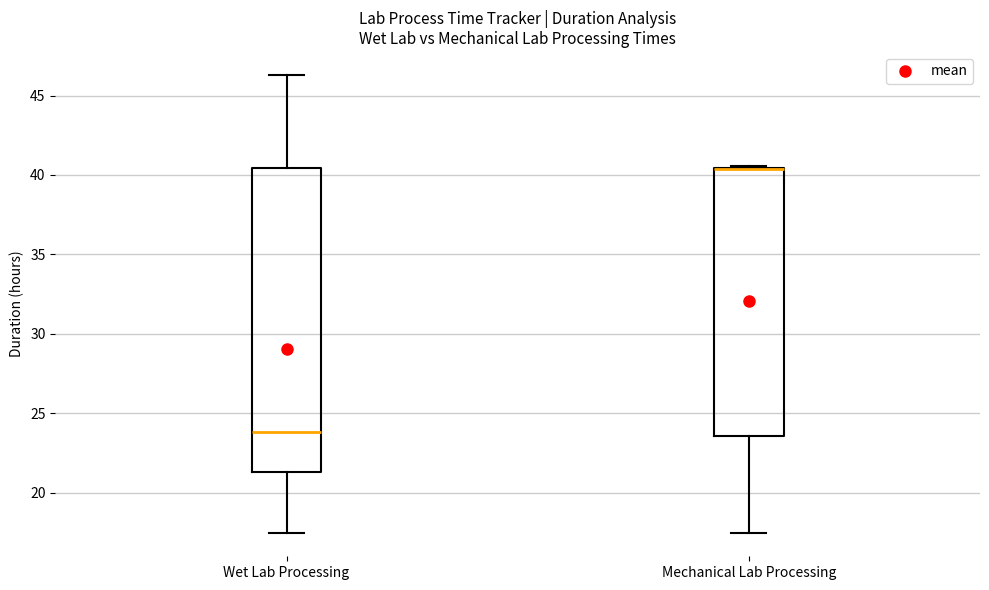

Reading left to right, read every box against the y-axis: the position of its median line, the range the box covers, and the ends of its whiskers. The values are not printed on the chart, so give them approximately, as read against the axis.

Wet Lab Processing: median 24.0, box 21.5 to 40.5, whiskers 17.5 to 46.5
Mechanical Lab Processing: median 40.5 (drawn on the box's upper edge), box 23.5 to 40.5, whiskers 17.5 to 40.5